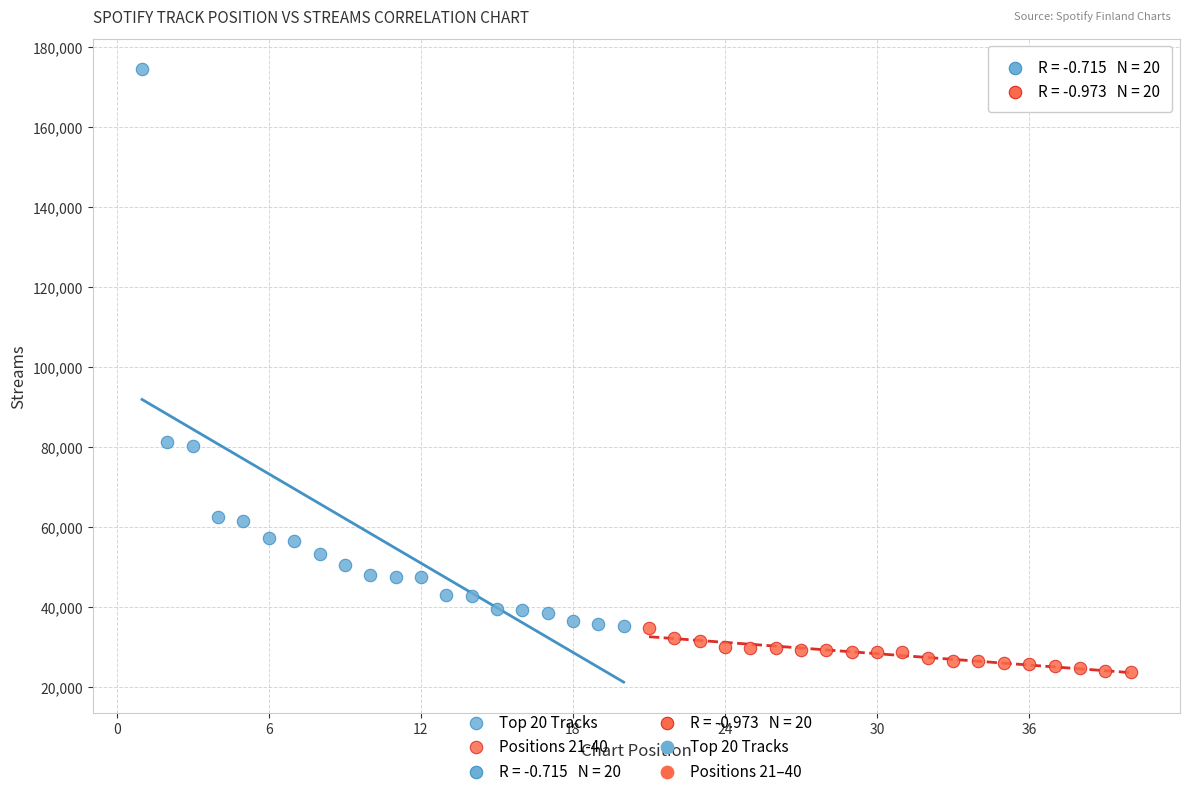

Which series reaches the maximum Y coordinate?

Top 20 Tracks